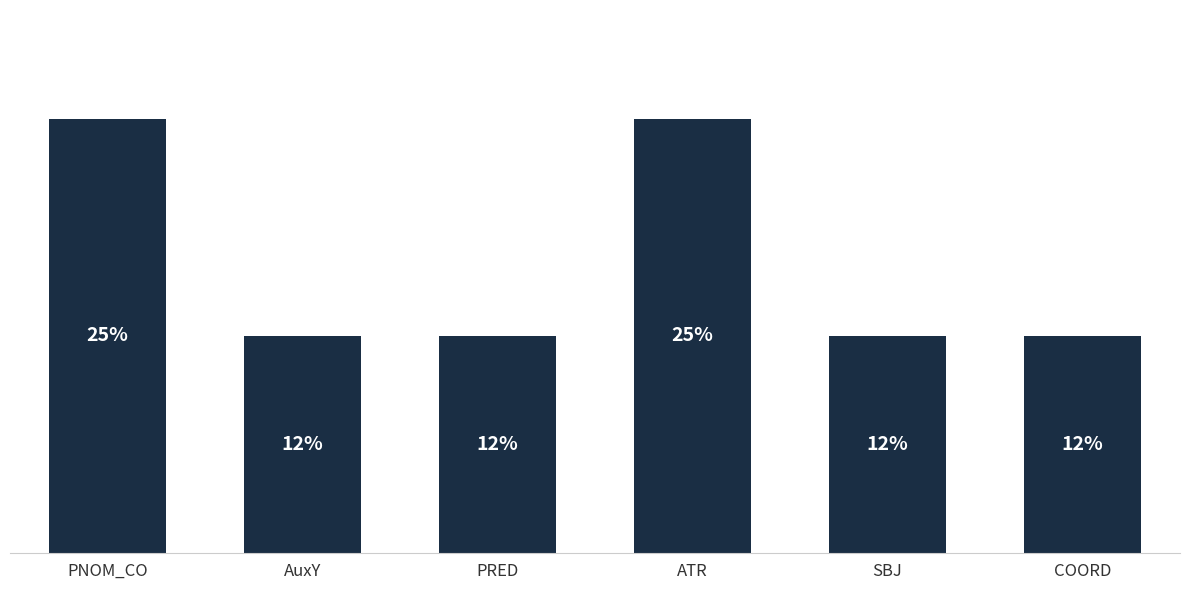

Does the chart contain any negative values?

No